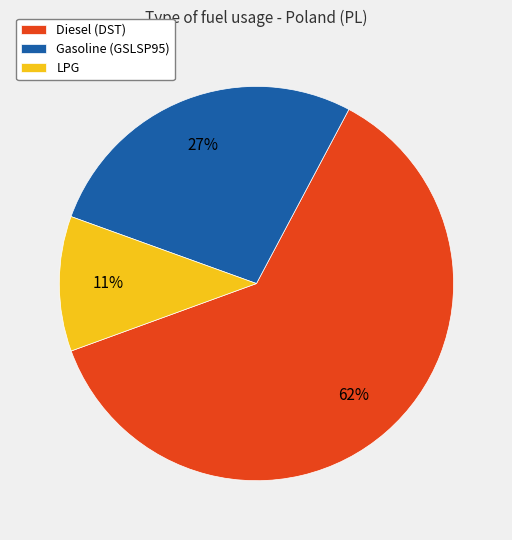

To the nearest percent, what is the difference between the Diesel (DST) and LPG slice percentages?

51%